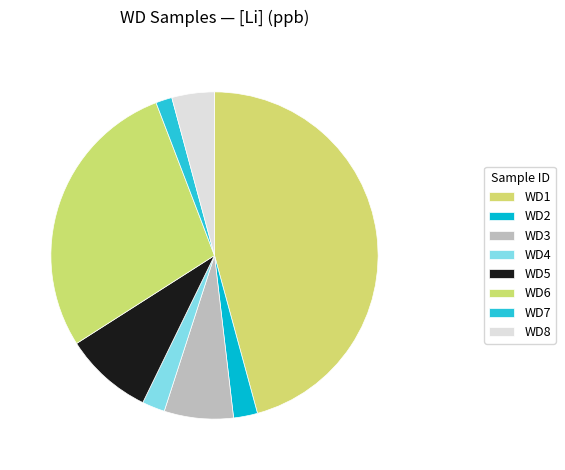

Is there a majority slice in this chart?

No